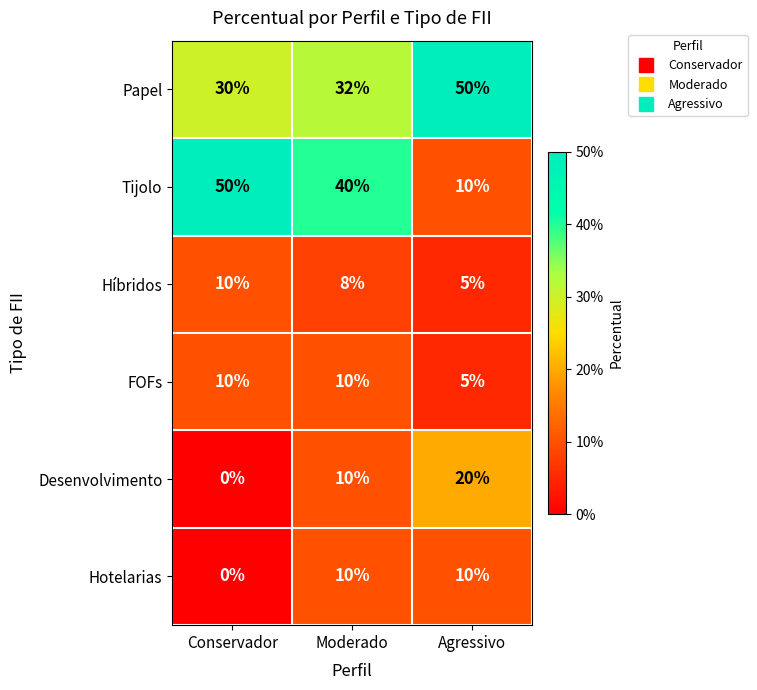

At how many categories does at least one series exceed 34?

3